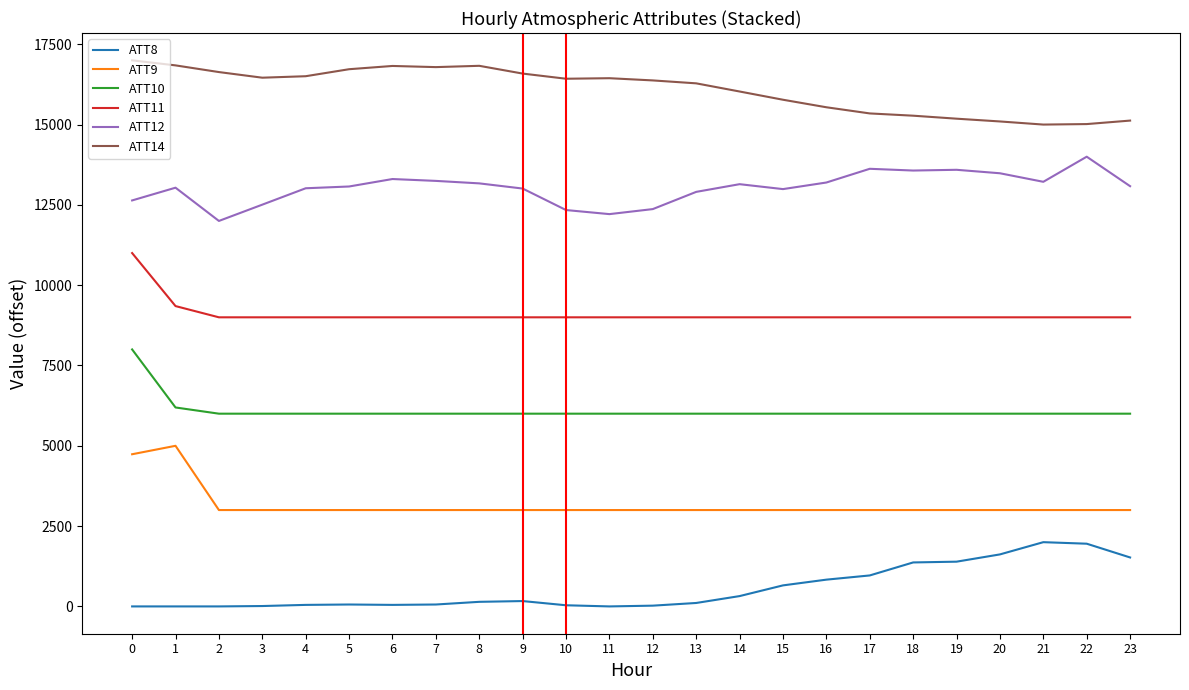

List the series in order of their peak value, lowest first.

ATT8, ATT9, ATT10, ATT11, ATT12, ATT14